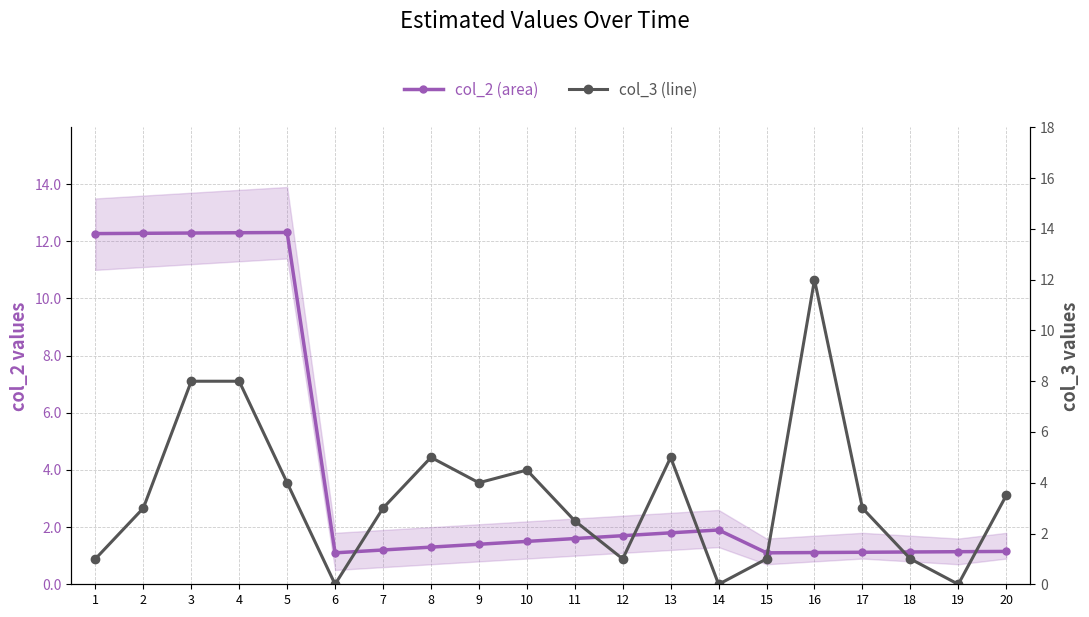

Is it true that col_3 (line) equals 7.8 at 10?

False